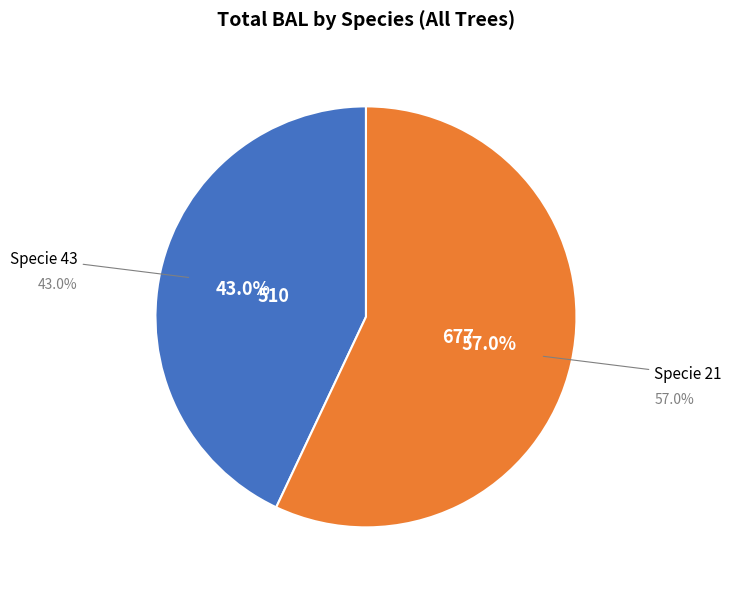

Is there any slice that represents more than half of the pie?

Yes